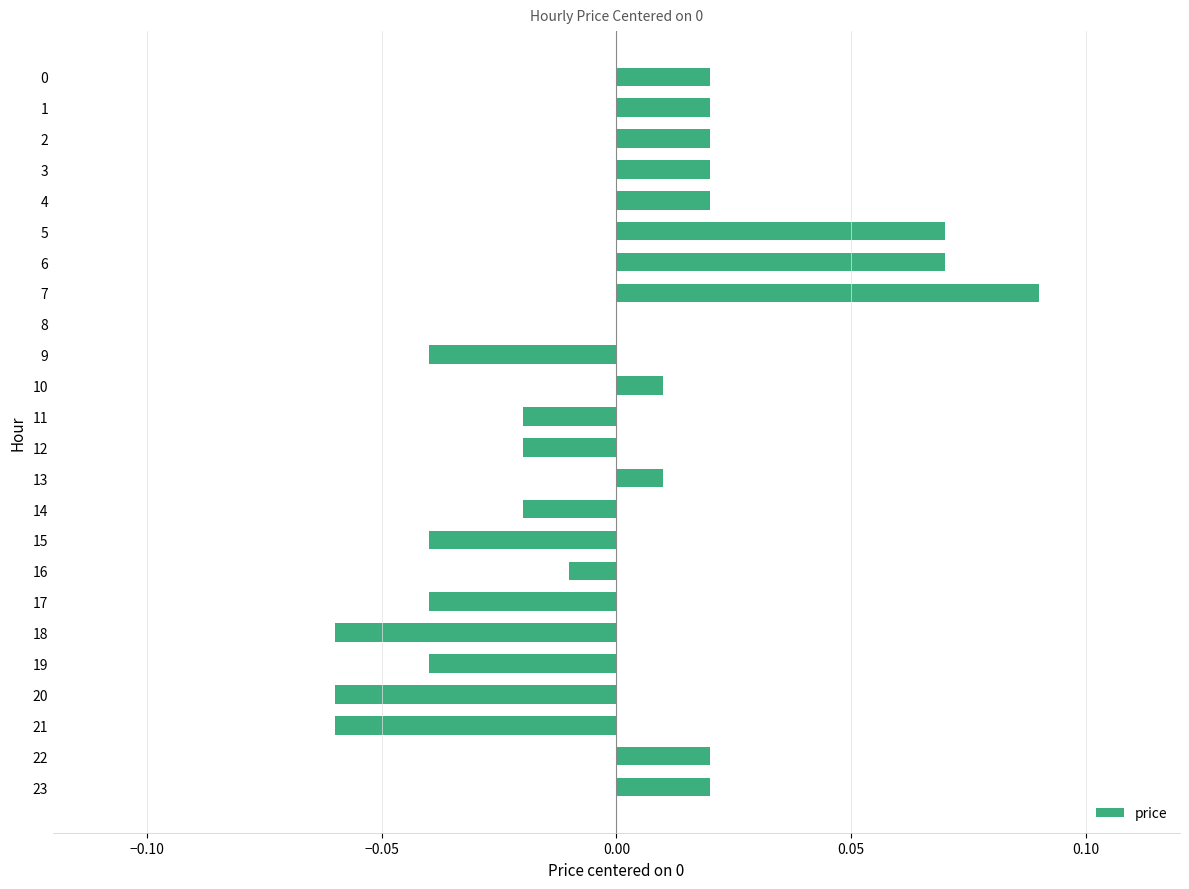

True or false: the data shows 0.0 at 13.

True